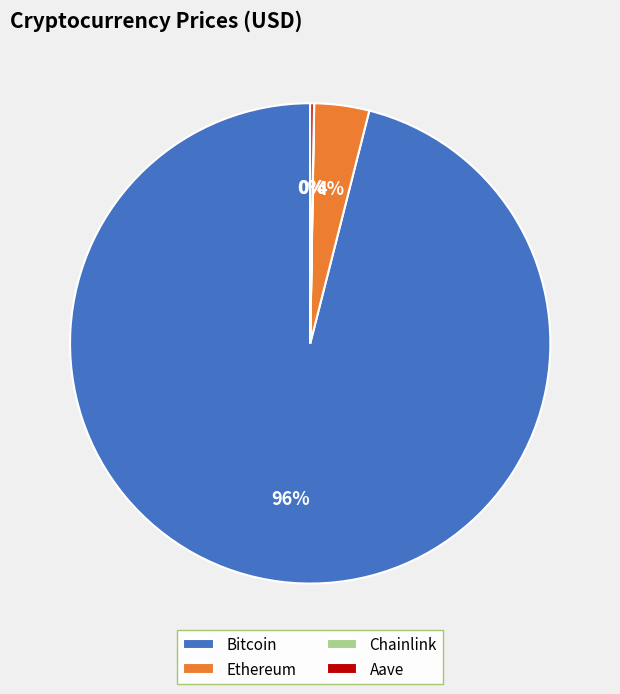

Between Bitcoin and Ethereum, which is larger?

Bitcoin